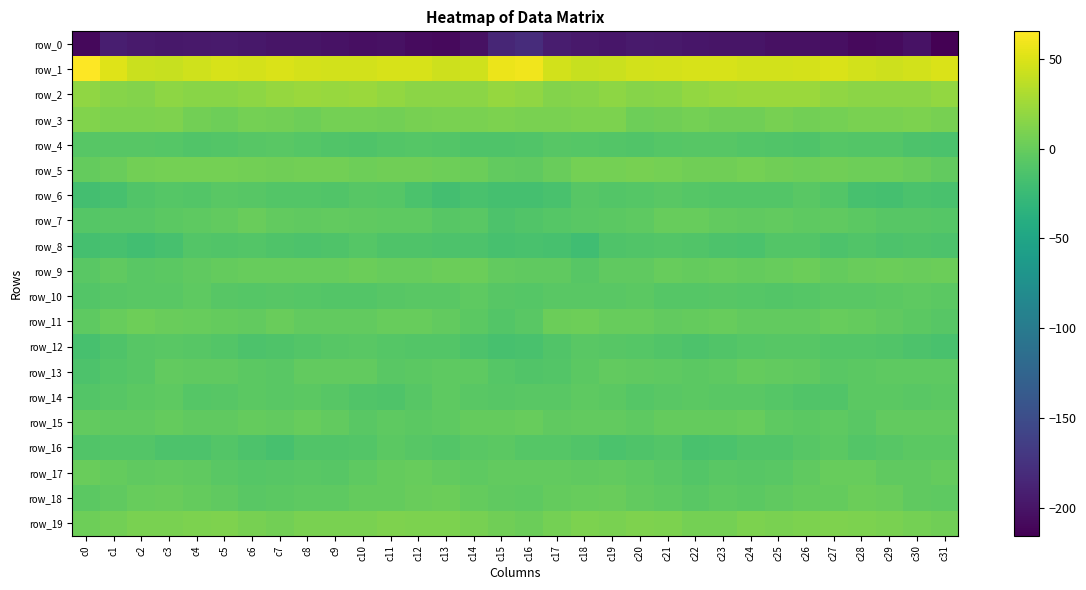

How many data points in row_9 are less than 0?

21